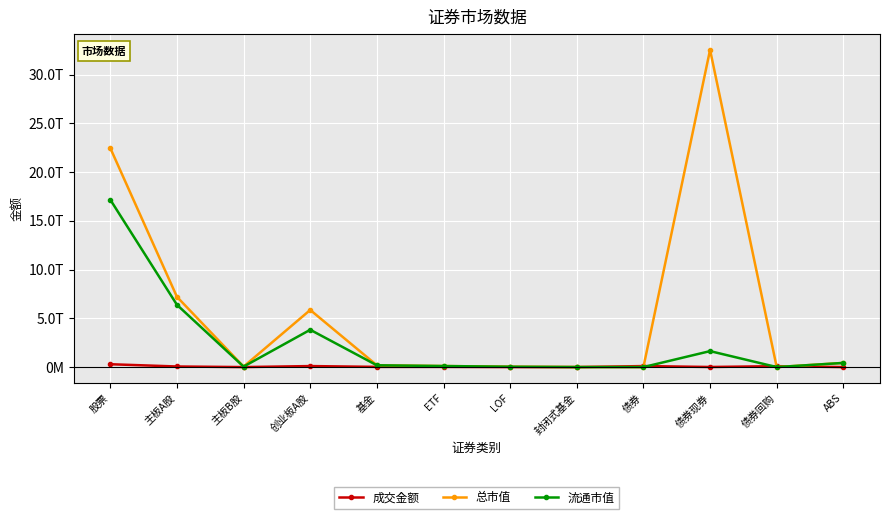

What are all the series names shown in the legend?

成交金额, 总市值, 流通市值